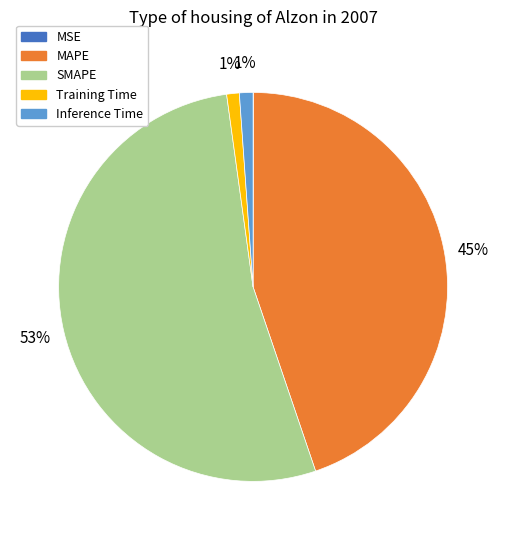

Is Training Time the majority of the pie?

No